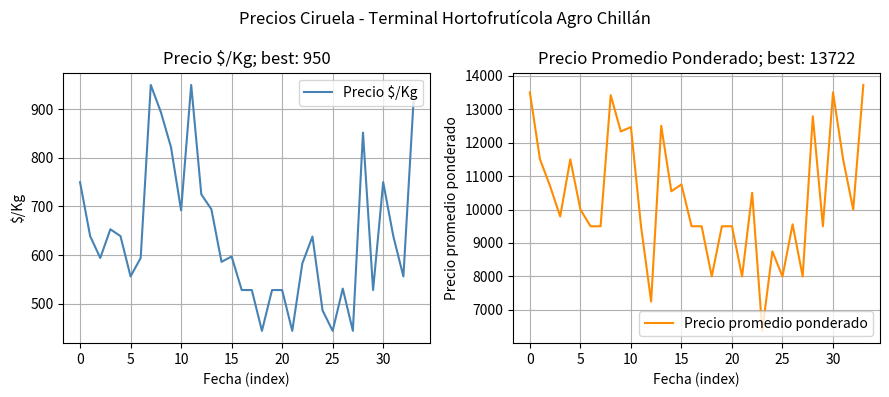

True or false: Precio $/Kg and Precio promedio ponderado intersect in this chart.

False